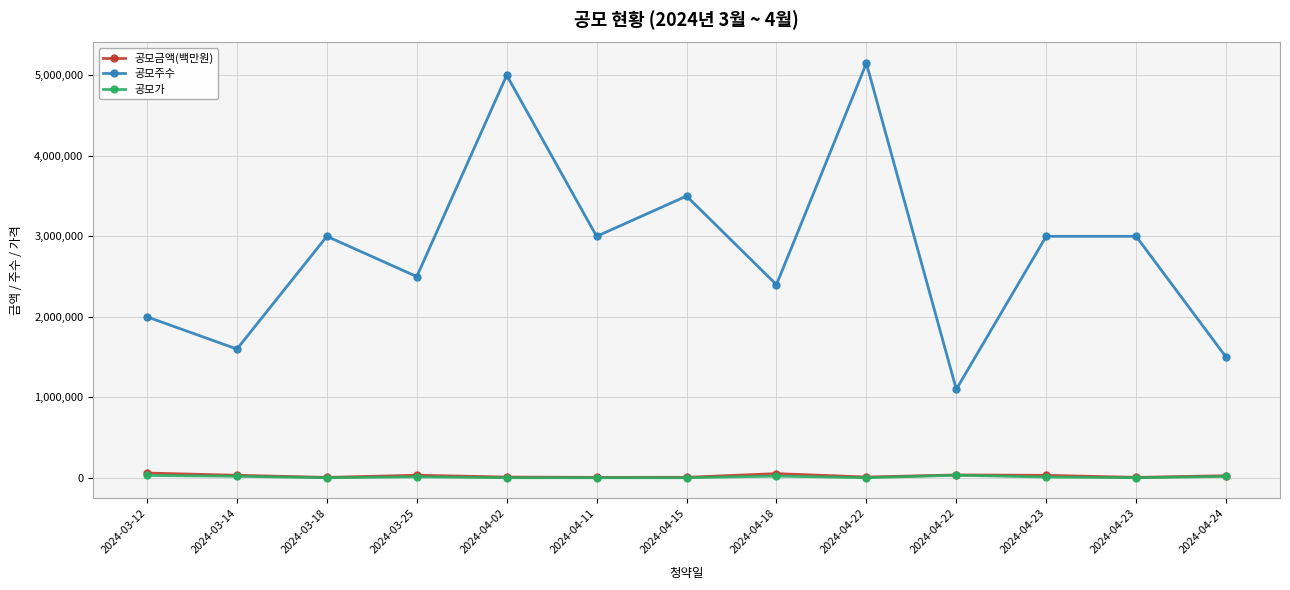

List the series in order of their peak value, highest first.

공모주수, 공모금액(백만원), 공모가